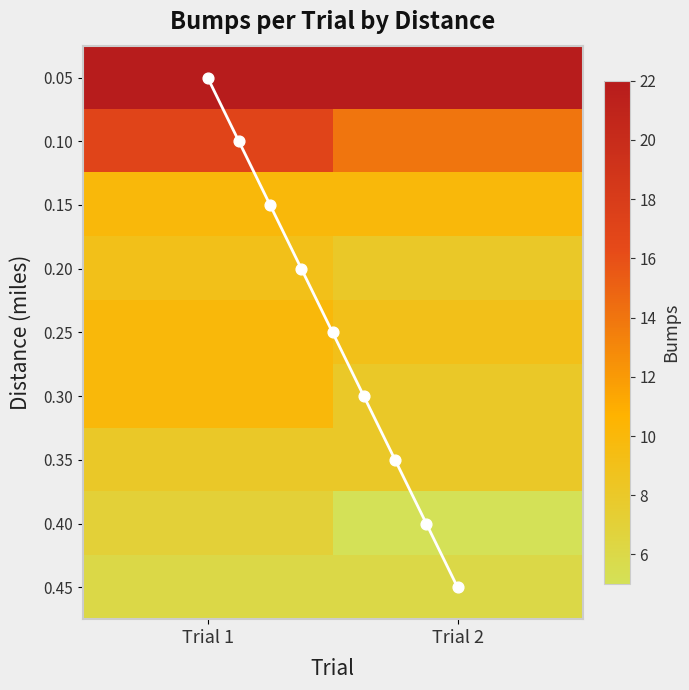

At which category does the chart reach its minimum across all series?

Trial 2